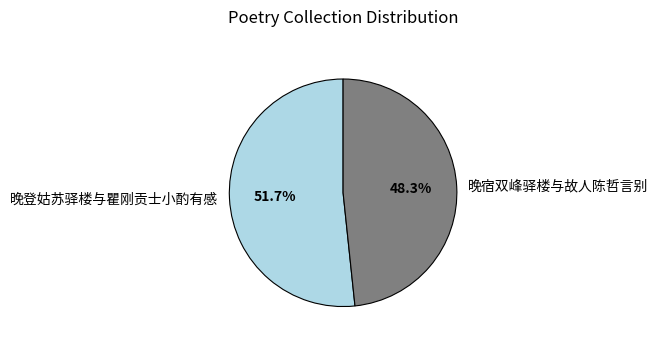

What is the largest slice in the pie chart?

晚登姑苏驿楼与瞿刚贡士小酌有感